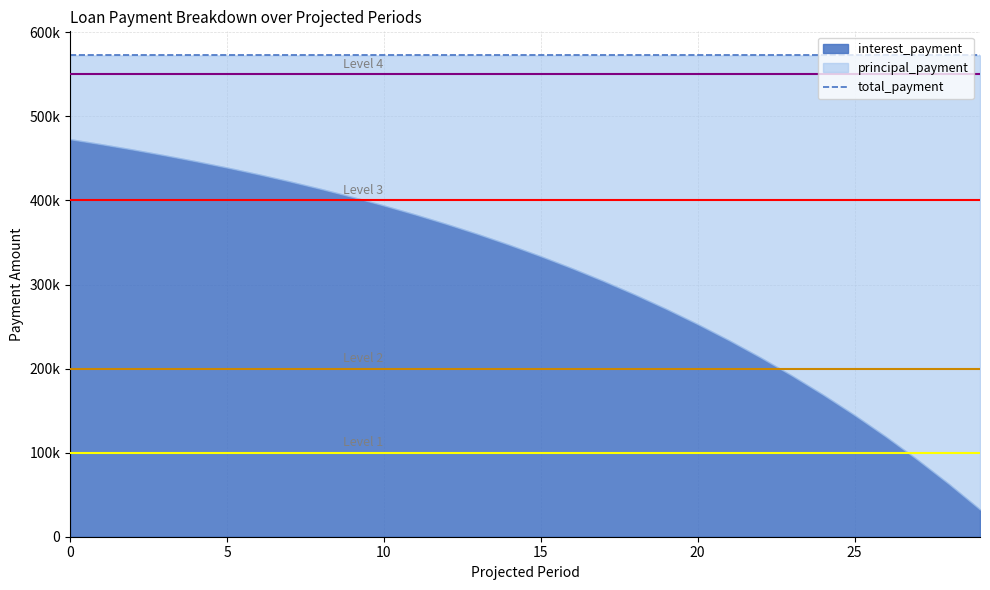

What is the value of the interest_payment point at the 13th from the left?

372002.7